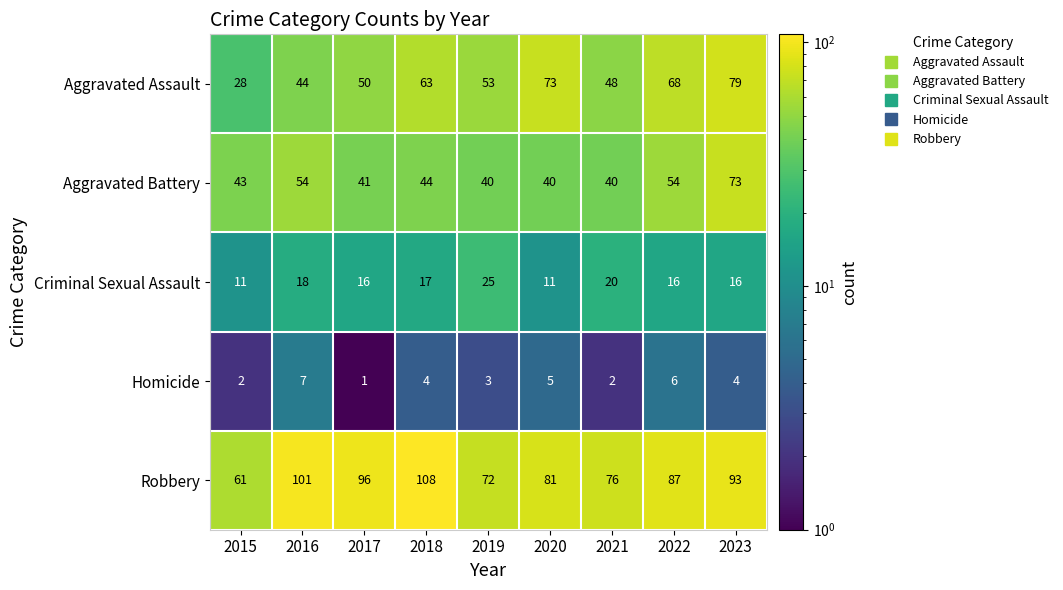

Count the number of categories in the chart.

9